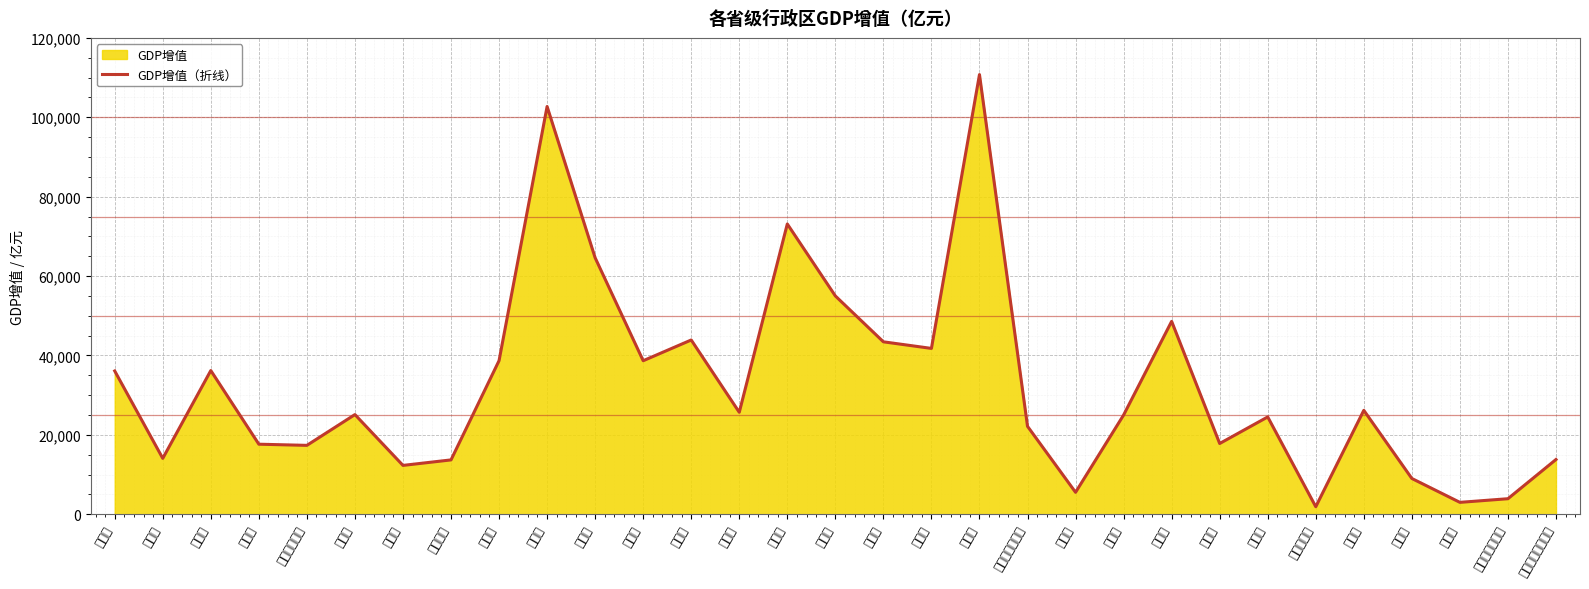

Approximately how many times larger is the value at 山东省 compared to 上海市?

1.9